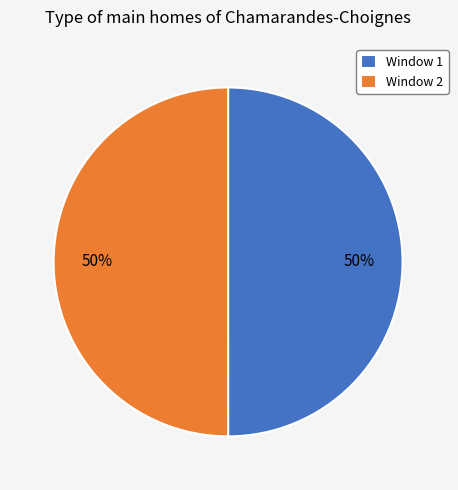

To the nearest percent, what percentage of the pie is Window 2?

50%